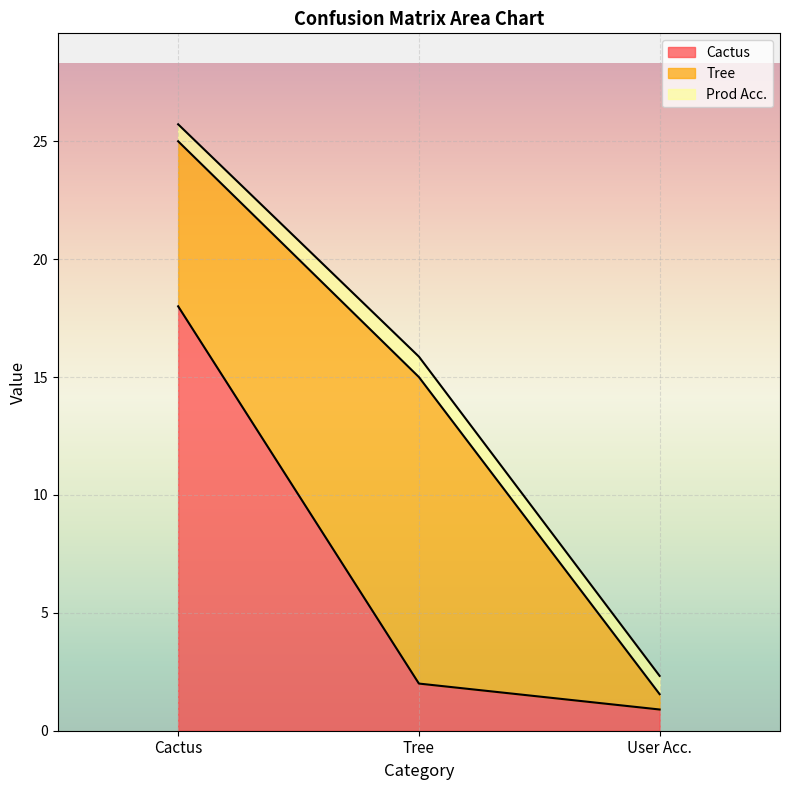

Count the number of categories in the chart.

3